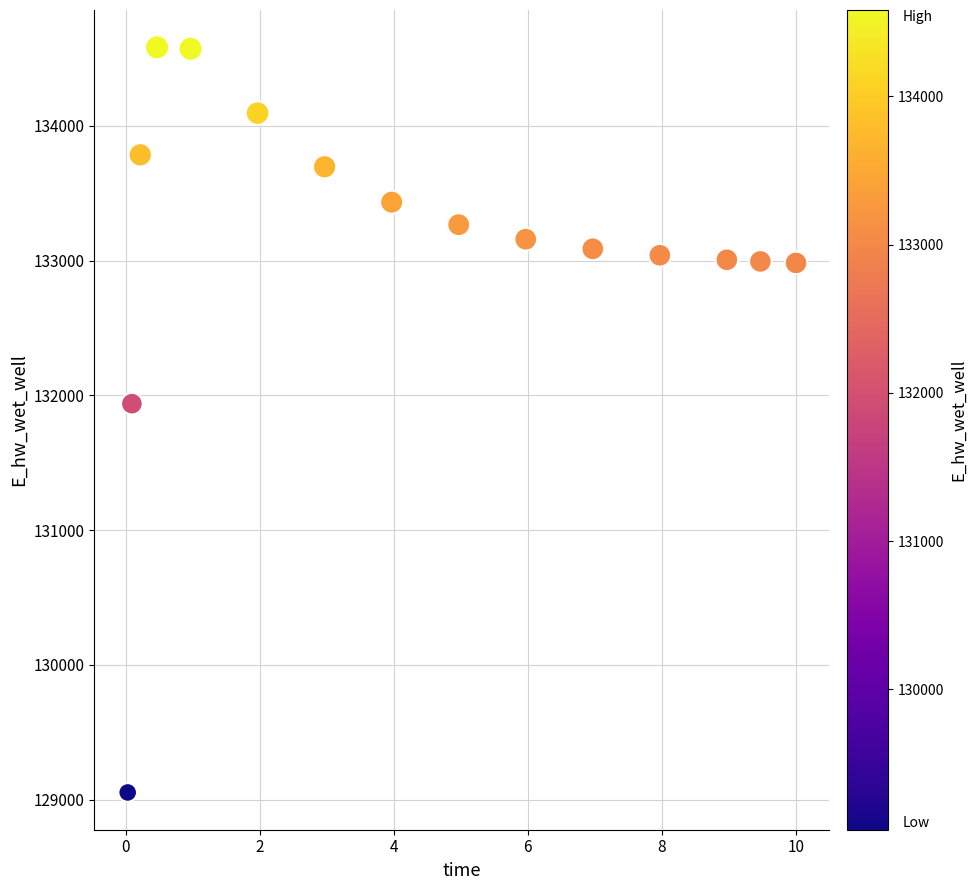

What Y value in the scatter plot is closest to 131817?

131937.9